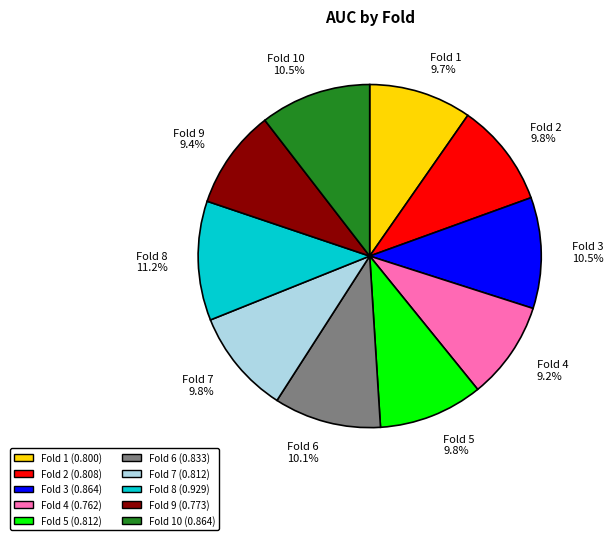

Between Fold 4 9.2% and Fold 8 11.2%, which is larger?

Fold 8 11.2%